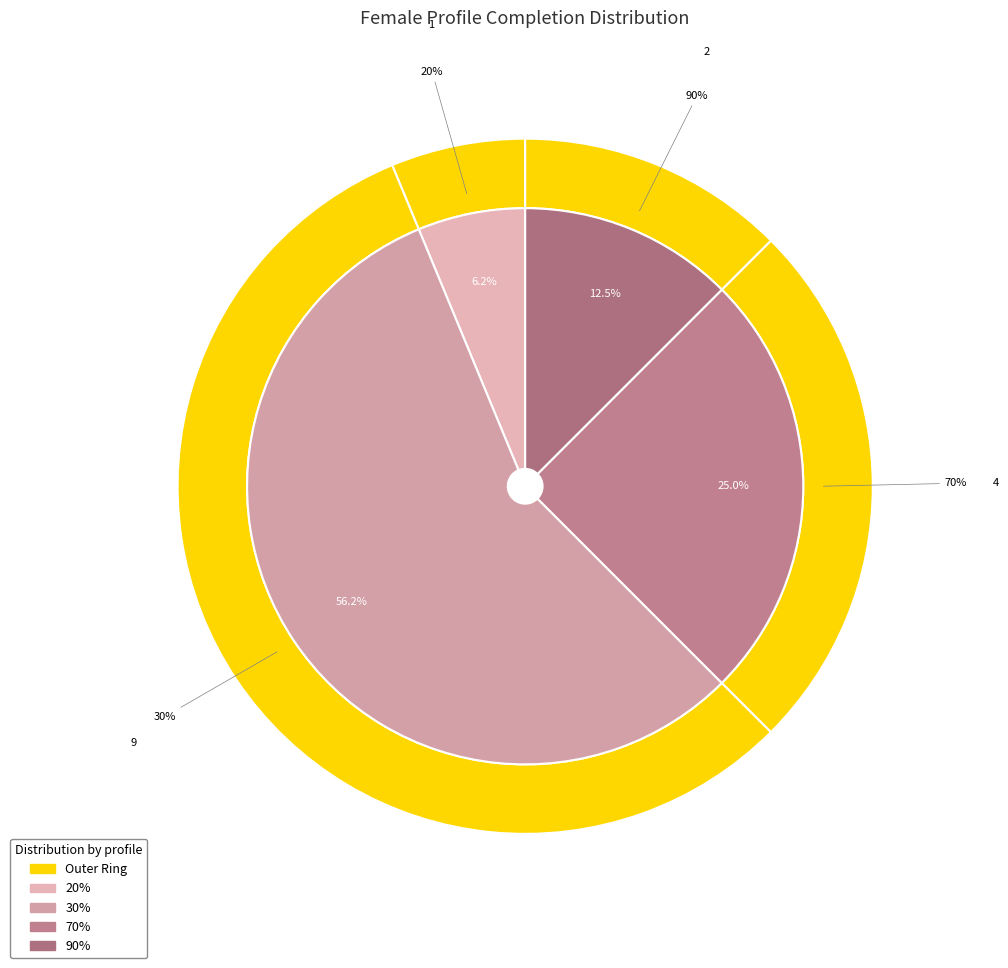

Which category accounts for the majority?

30%